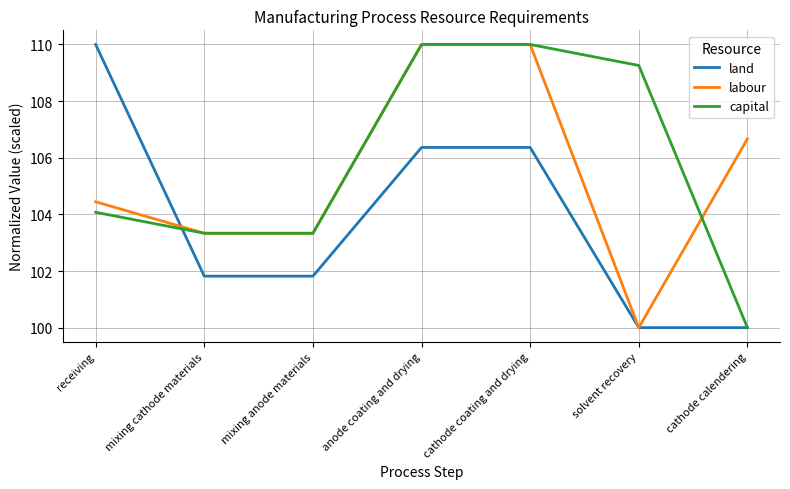

Rank the series by their average value, from highest to lowest.

capital, labour, land